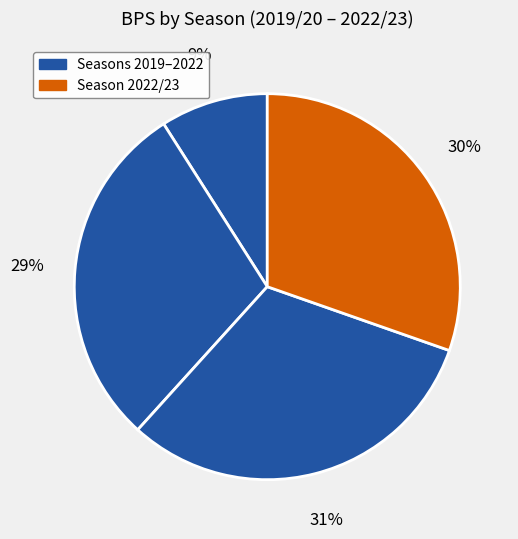

How many slices are in this pie chart?

4